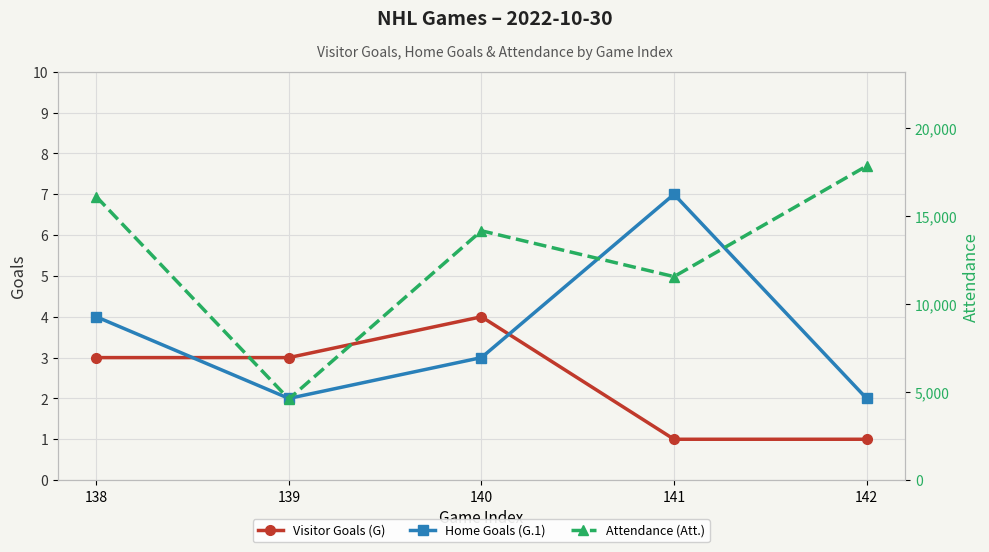

Where is the first local minimum for Attendance (Att.)?

139